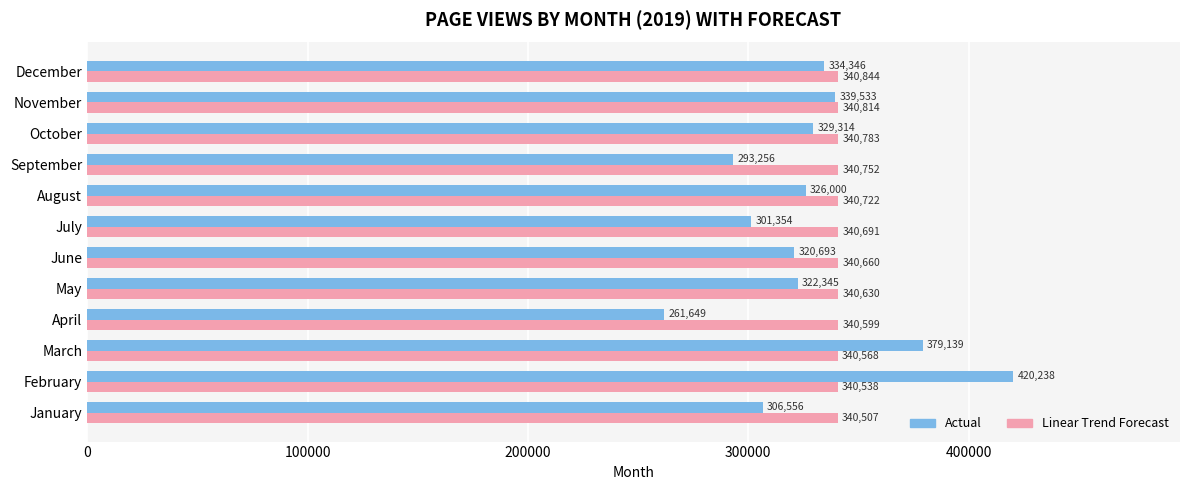

How many series are shown in this chart?

2